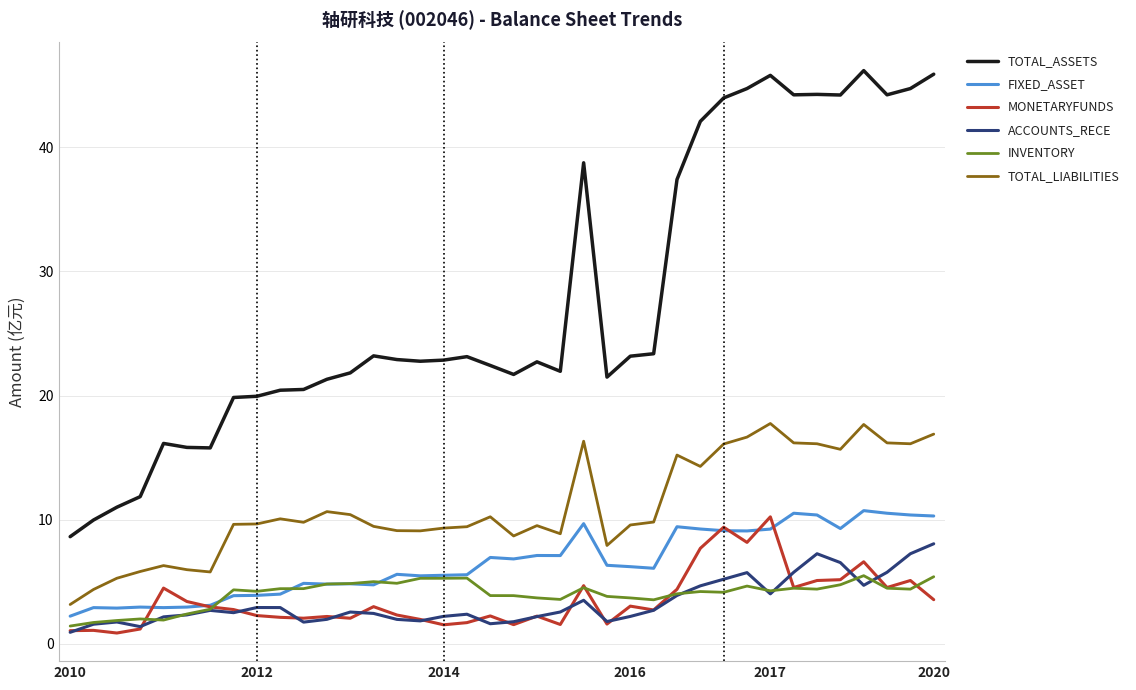

True or false: FIXED_ASSET and TOTAL_ASSETS intersect in this chart.

False